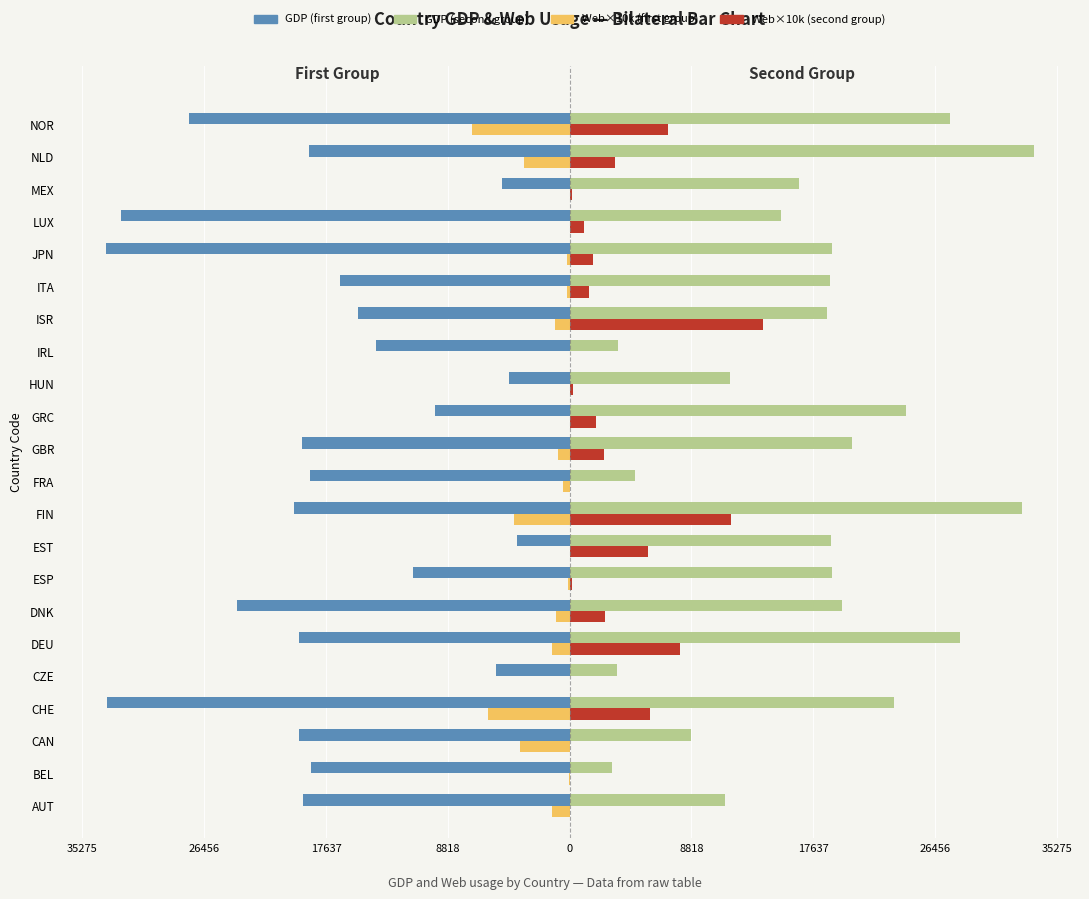

What is the difference between the maximum and minimum values in the GDP (second group) series?

30494.5